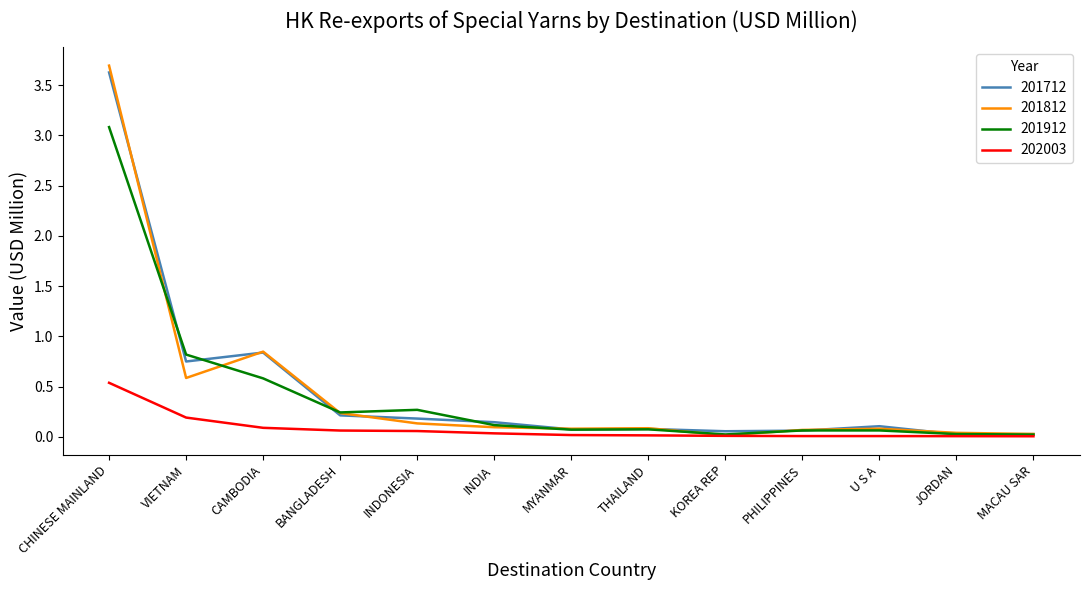

What is the spread (max minus min) of values at VIETNAM?

0.6